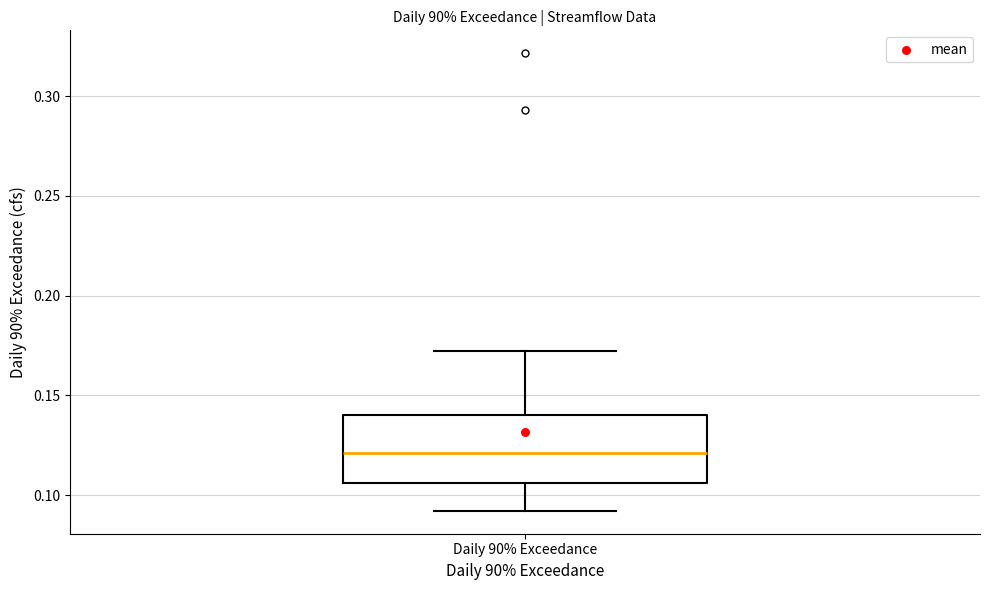

Read this box plot against the y-axis: the position of the median line, the range covered by the box, and the ends of both whiskers. The values are not printed on the chart, so give them approximately, as read against the axis.

median 0.120, box 0.105 to 0.140, whiskers 0.090 to 0.170